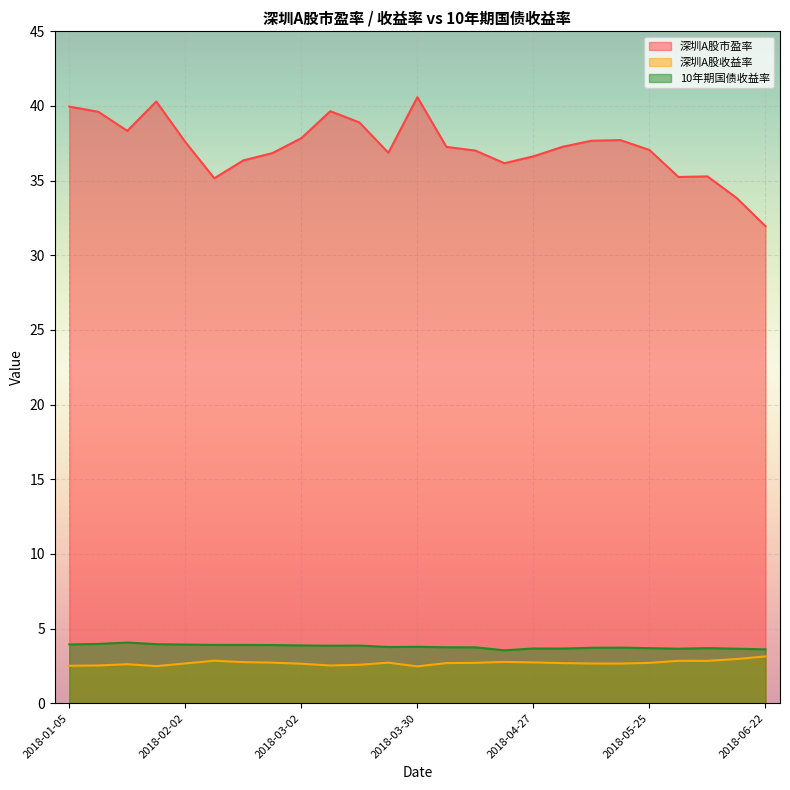

What is the spread (max minus min) of values at 2018-03-23?

34.2